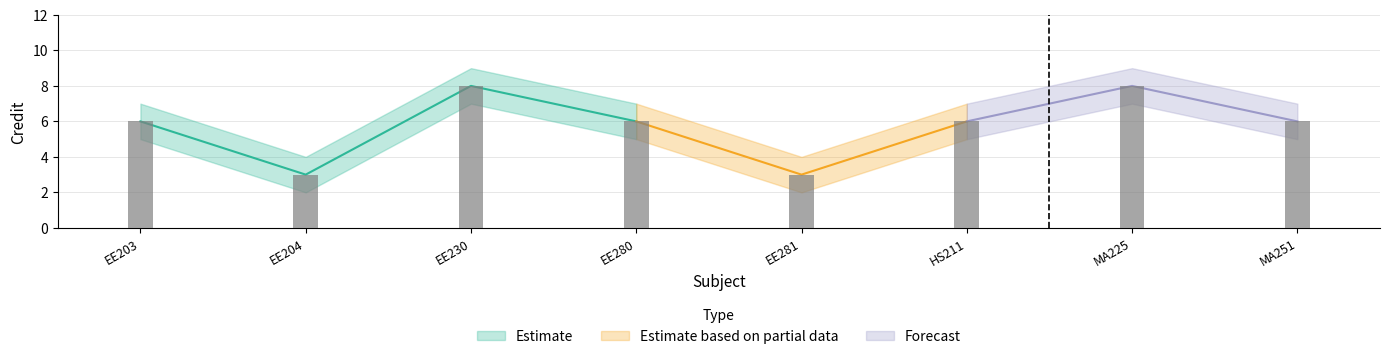

What is the label of the 5th bar from the right?

EE280